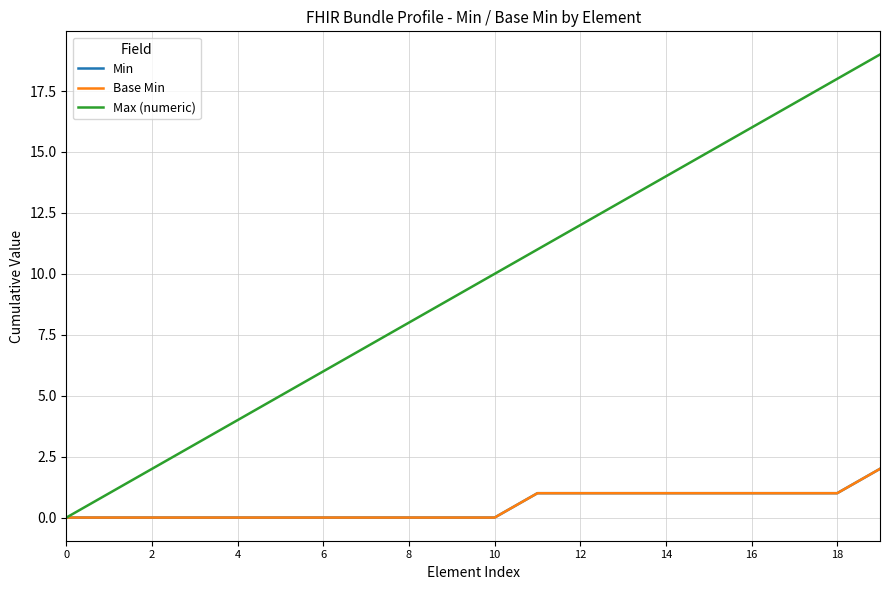

What is the difference between the second highest and minimum values in the Base Min series?

1